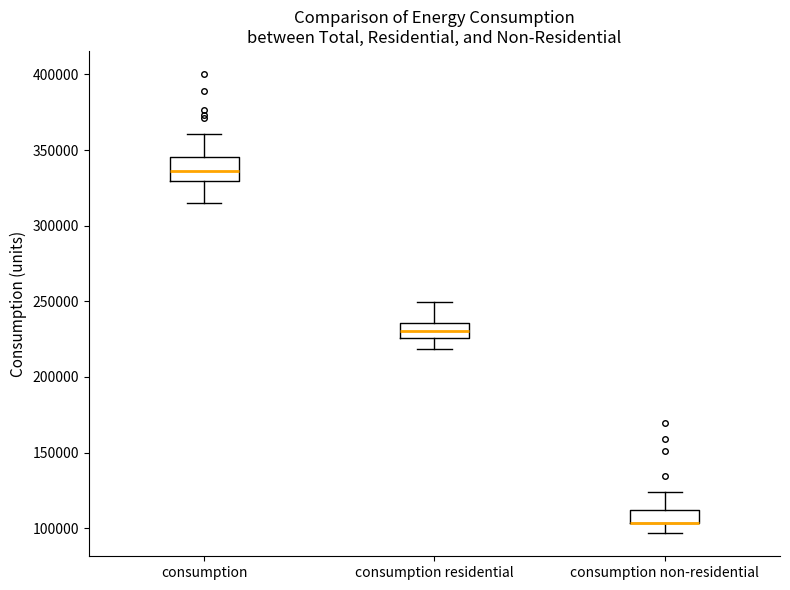

Comparing the boxes themselves (not the whiskers), which one is the tallest?

consumption